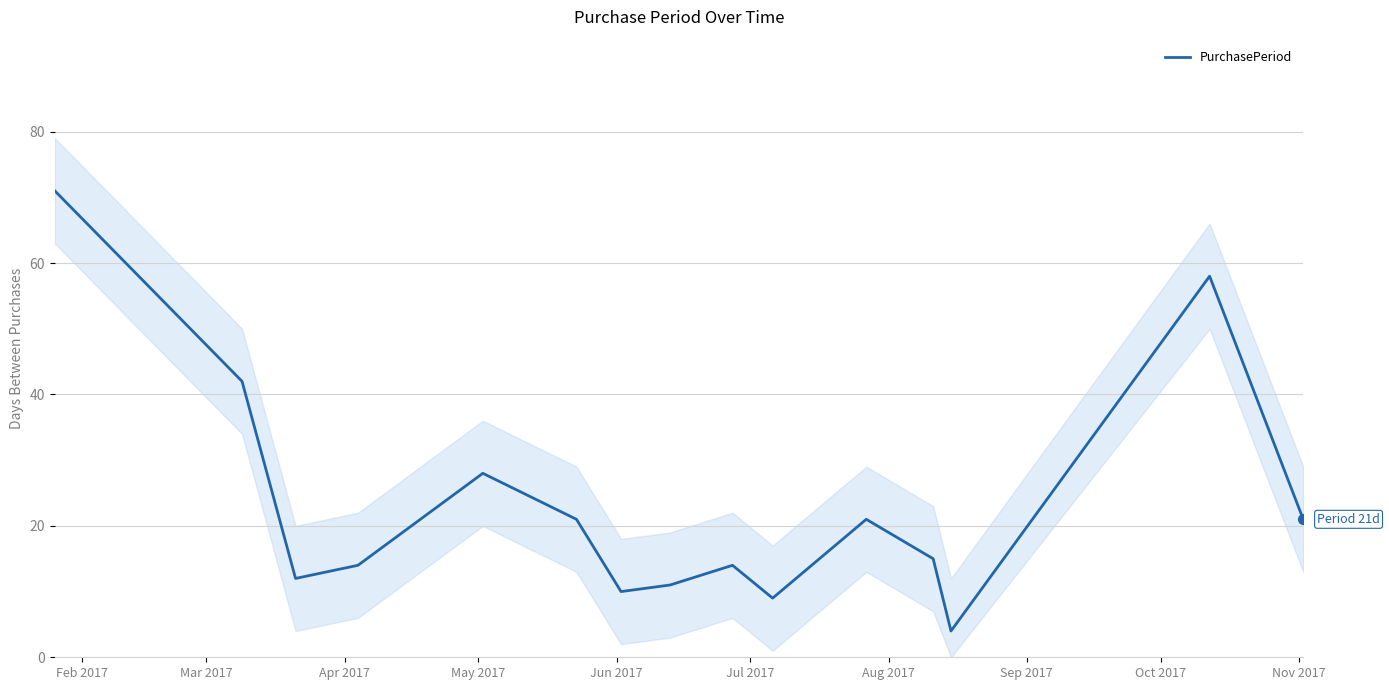

What is the maximum value for PurchasePeriod?

71